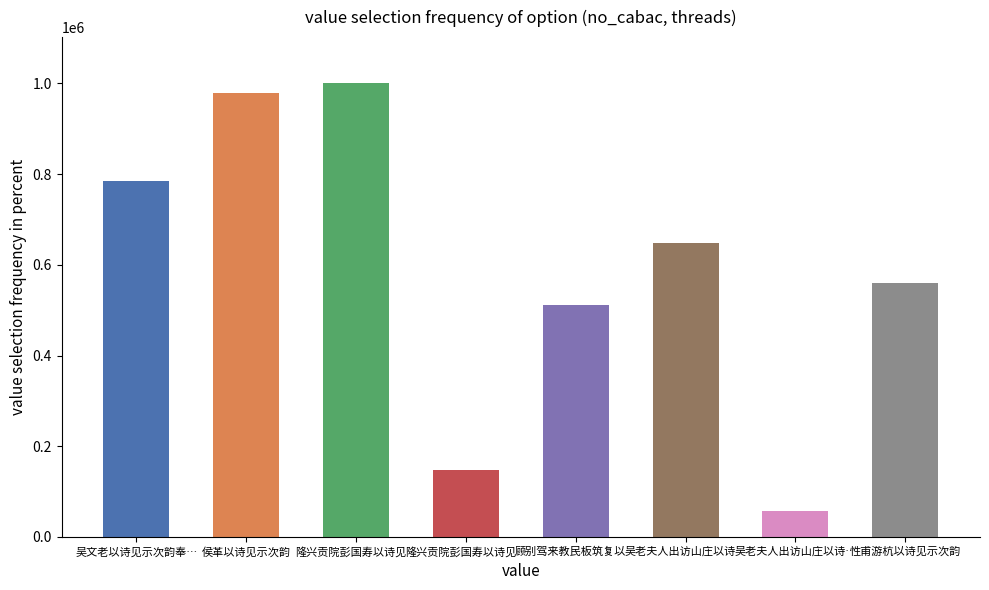

What is the sum of the values at 隆兴贡院彭国寿以诗见… and 吴老夫人出访山庄以诗…?

204948